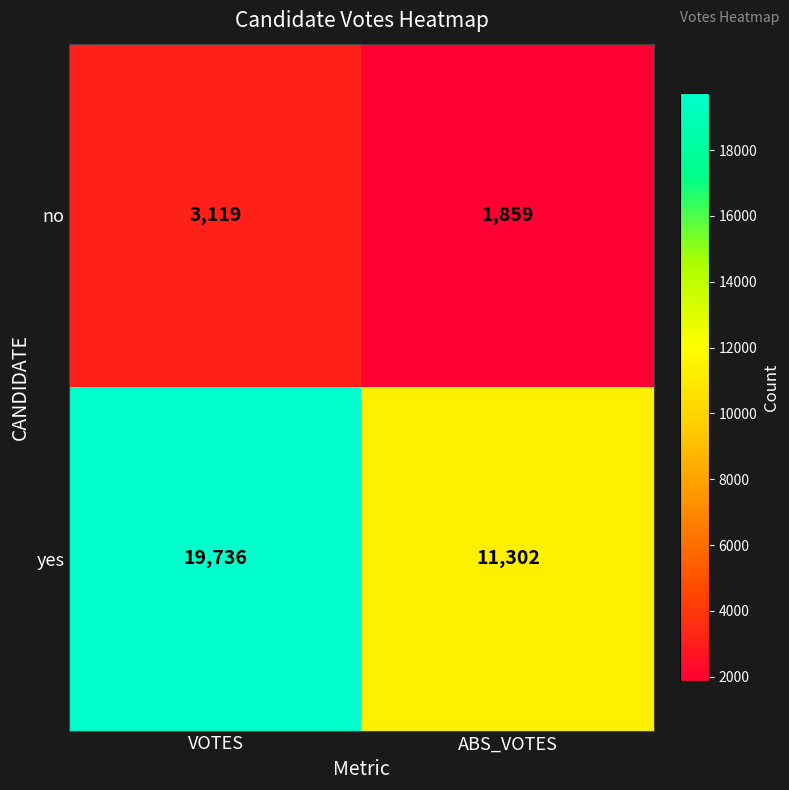

Reading left to right, transcribe all the data shown in this chart.

no: 3119	1859
yes: 19736	11302